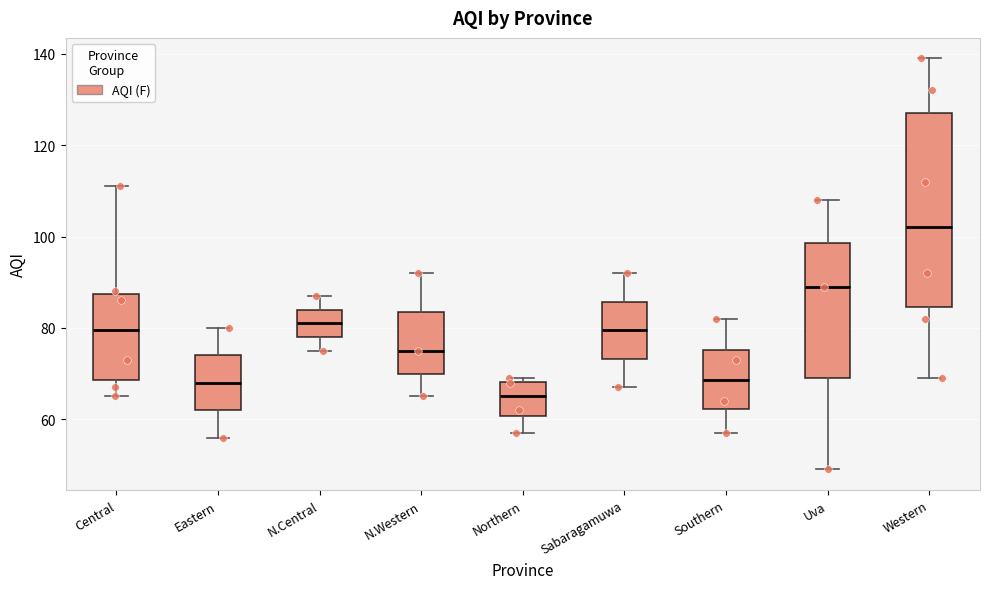

Reading left to right, transcribe this box plot: for each box, give where its median line is, the range the box spans, and where its two whiskers end, as read against the y-axis. The values are not printed on the chart, so give them approximately, as read against the axis.

Central: median 80, box 68 to 88, whiskers 66 to 112
Eastern: median 68, box 62 to 74, whiskers 56 to 80
N.Central: median 82, box 78 to 84, whiskers 76 to 88
N.Western: median 76, box 70 to 84, whiskers 66 to 92
Northern: median 66, box 60 to 68, whiskers 58 to 70
Sabaragamuwa: median 80, box 74 to 86, whiskers 68 to 92
Southern: median 68, box 62 to 76, whiskers 58 to 82
Uva: median 90, box 70 to 98, whiskers 50 to 108
Western: median 102, box 84 to 128, whiskers 70 to 140